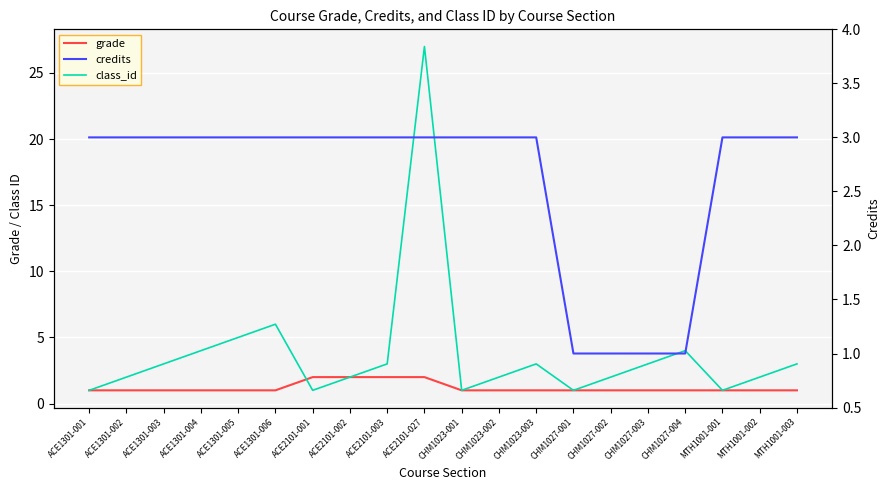

How many times do class_id and grade cross each other?

1